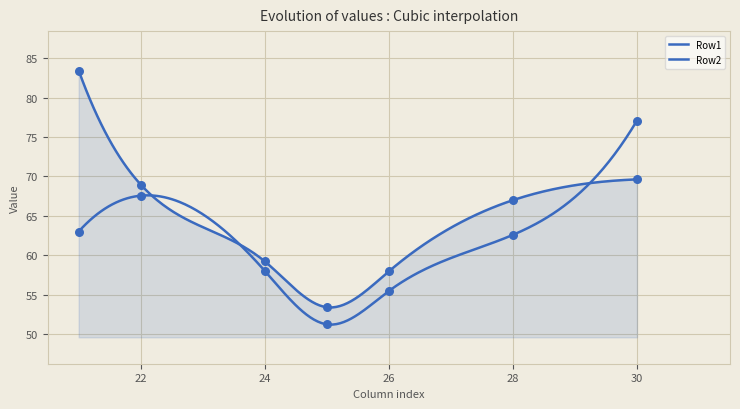

Which series contains the highest Y value?

Row1